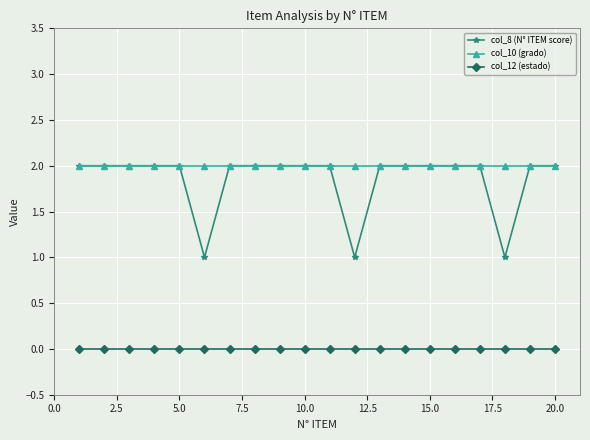

What are all the series names shown in the legend?

col_8 (N° ITEM score), col_10 (grado), col_12 (estado)